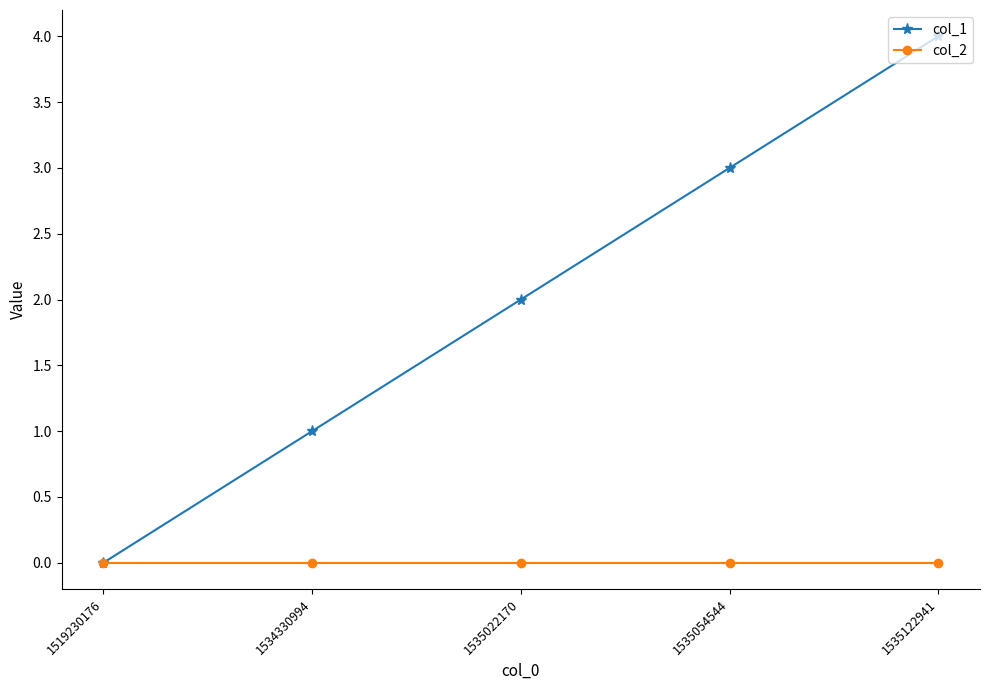

Which series has the largest total across all categories?

col_1